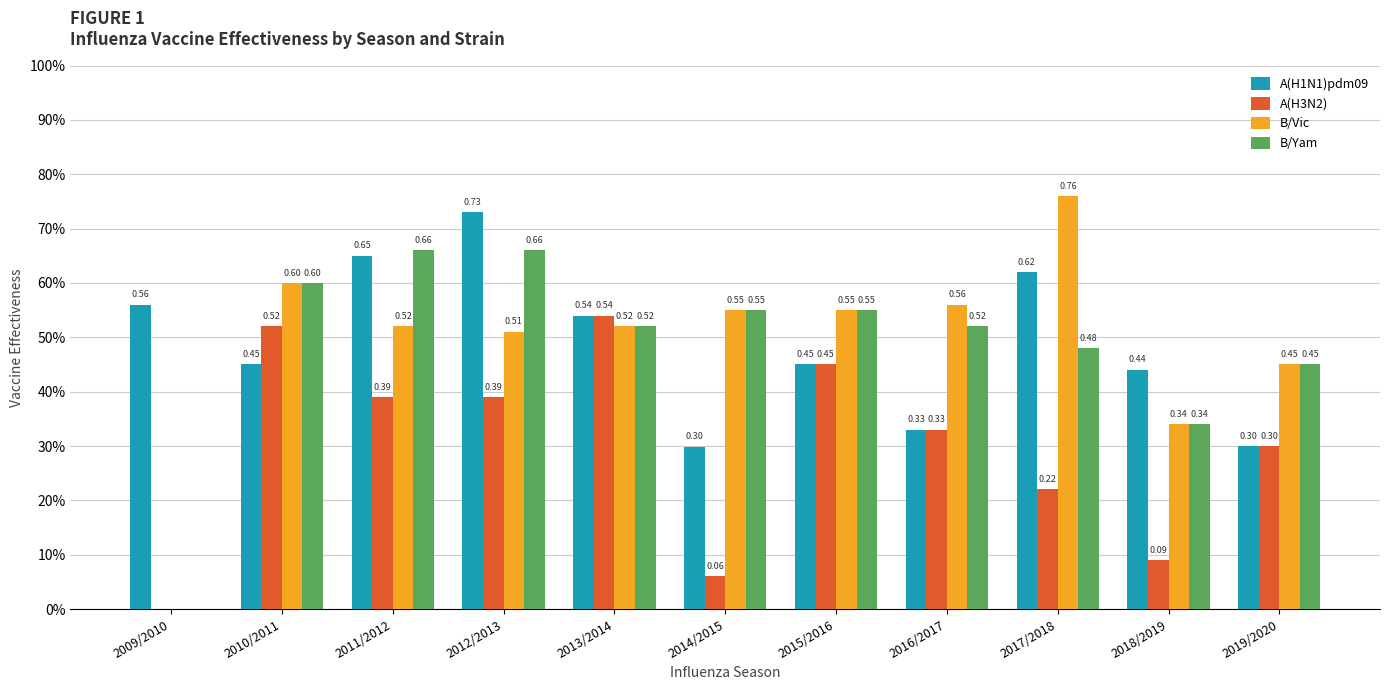

Rank the categories by A(H1N1)pdm09 value from highest to lowest.

2012/2013, 2011/2012, 2017/2018, 2009/2010, 2013/2014, 2010/2011, 2015/2016, 2018/2019, 2016/2017, 2019/2020, 2014/2015